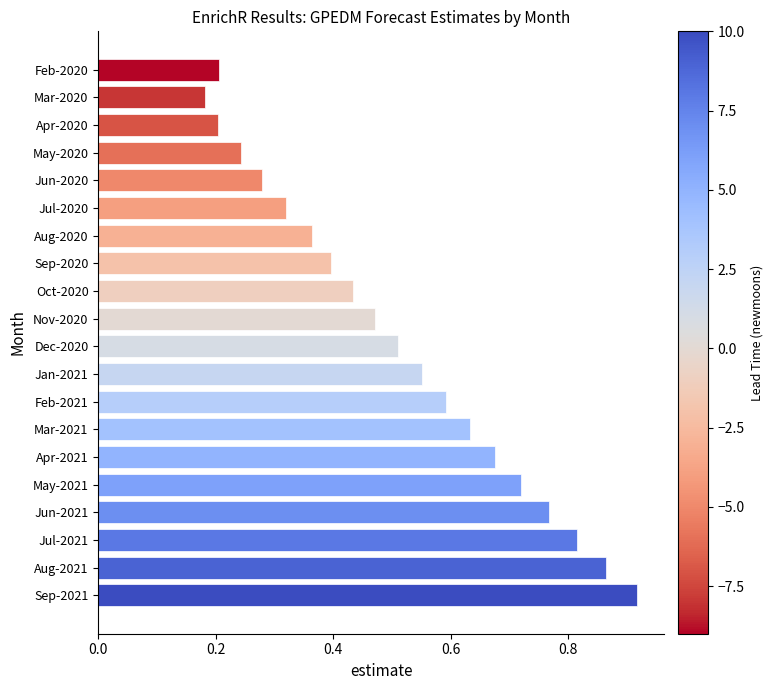

What is the label of the 15th bar from the bottom?

Jul-2020